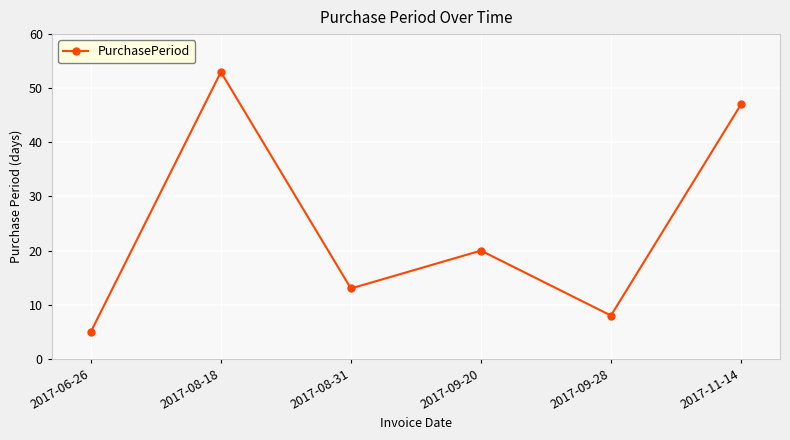

Reading left to right, extract all data points from this chart.

5	53	13	20	8	47